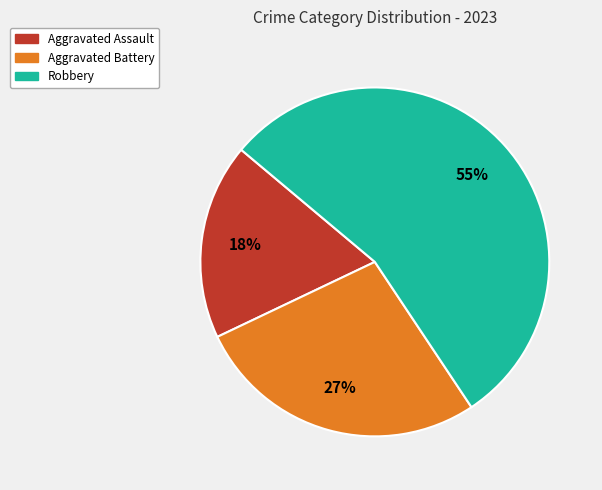

Count the number of slices in the pie.

3